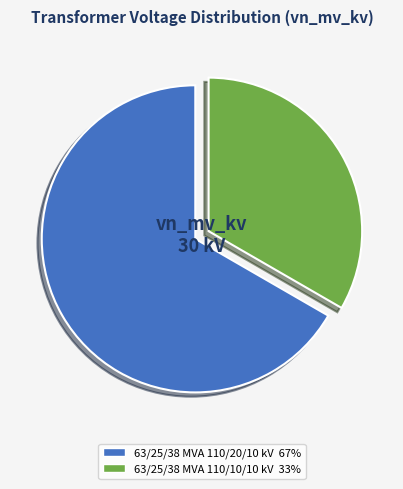

Is there a majority slice in this chart?

Yes